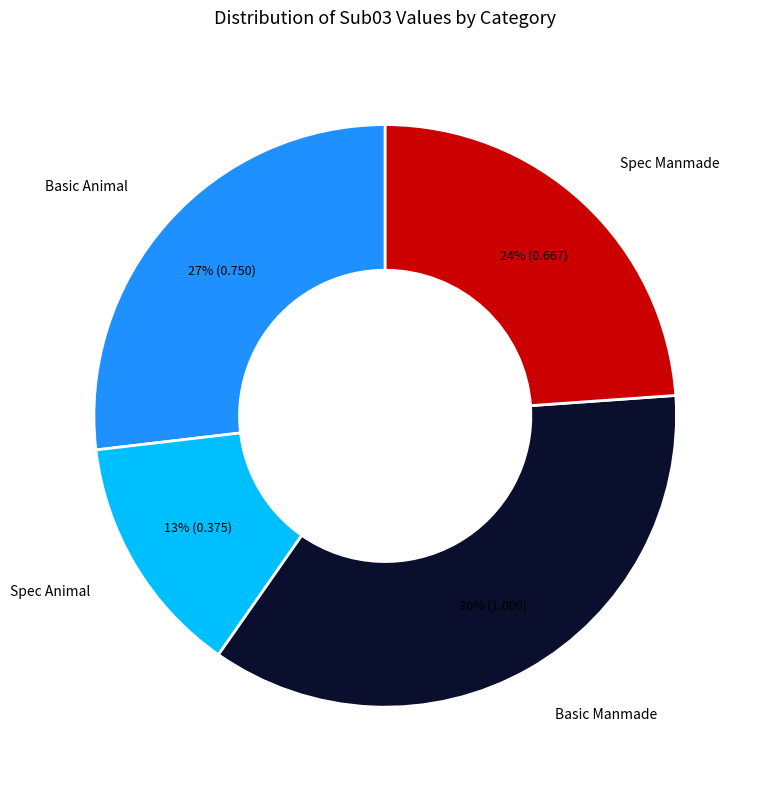

Which slice is the smallest?

Spec Animal